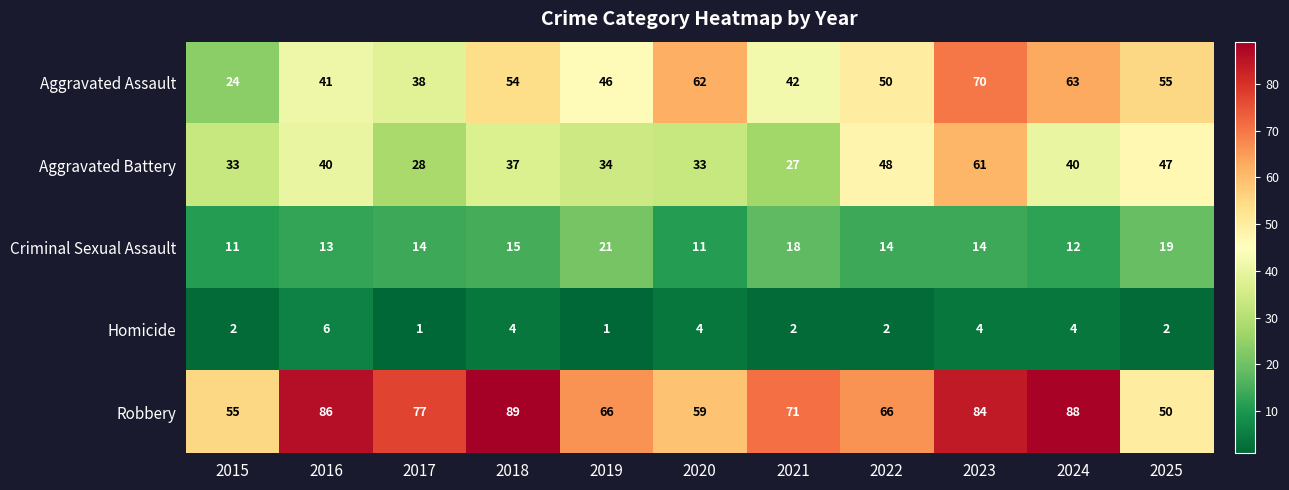

At which label is Aggravated Battery closest to 44?

2025